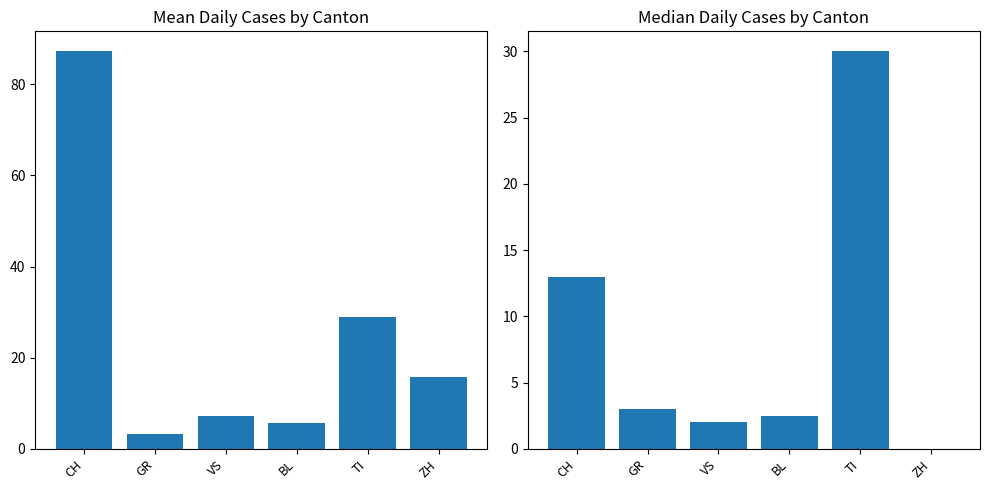

Rank the series by their average value, from highest to lowest.

Mean, Median